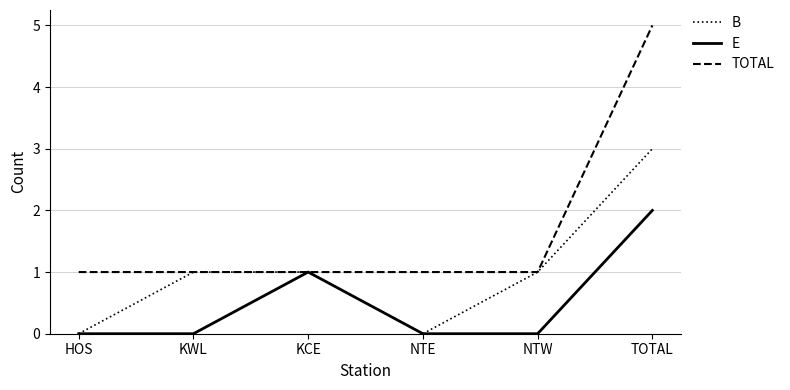

The value of TOTAL at HOS is 1. True or false?

True